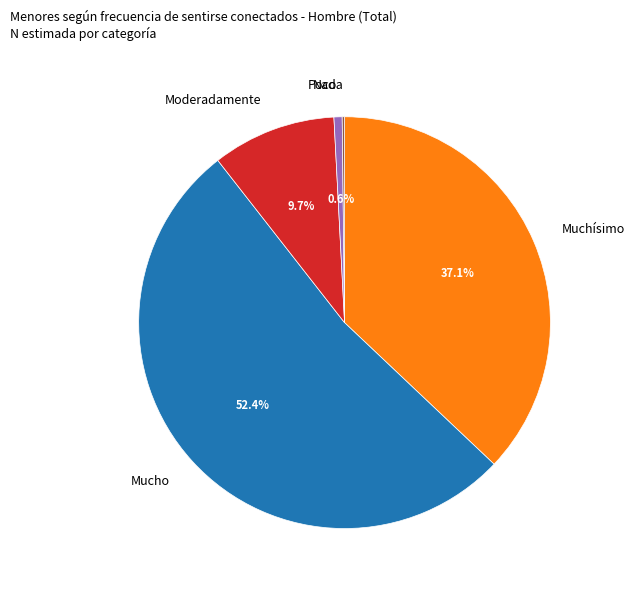

Which has a higher value, Mucho or Muchísimo?

Mucho